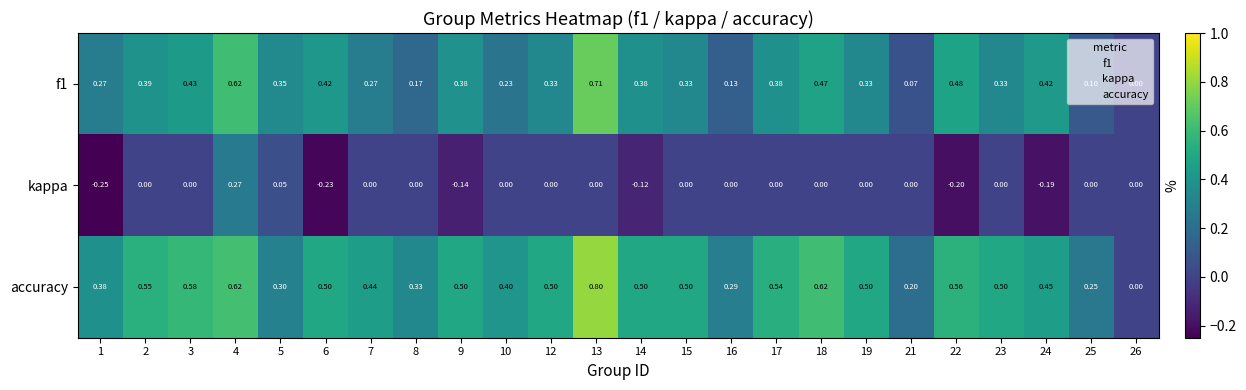

Which series has the largest total across all categories?

accuracy